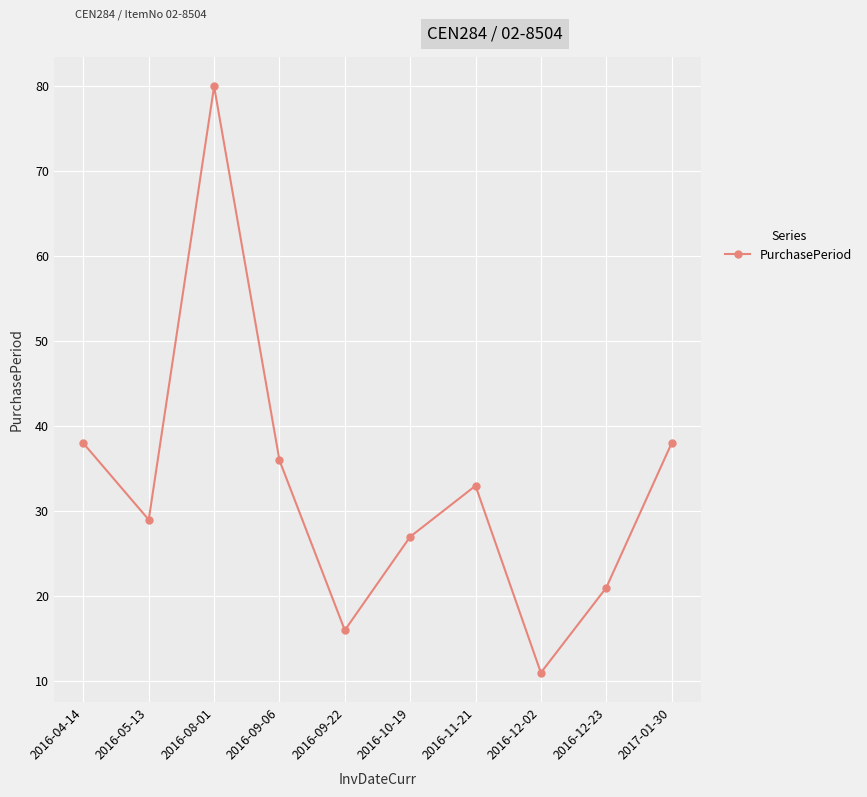

What is the sum of the values at 2016-08-01 and 2016-09-22?

96